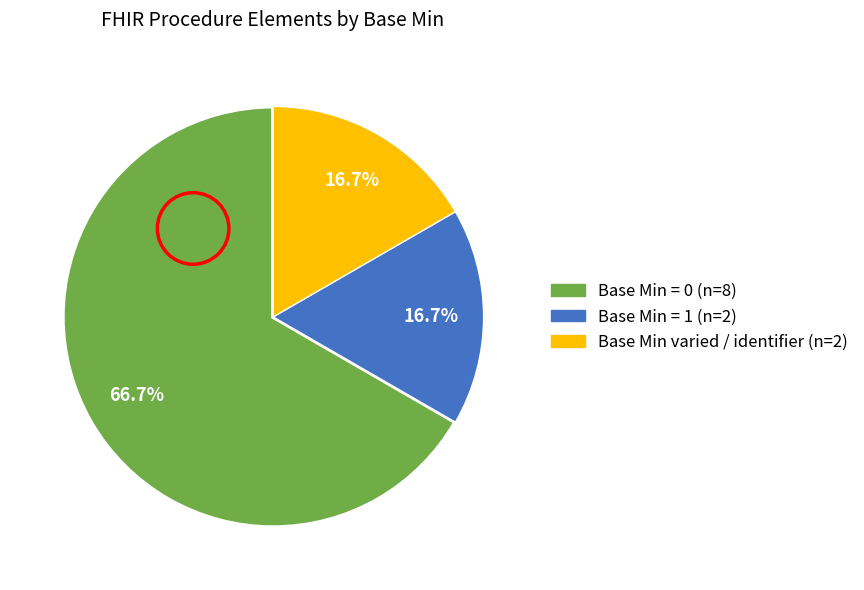

How many segments does this pie chart have?

3